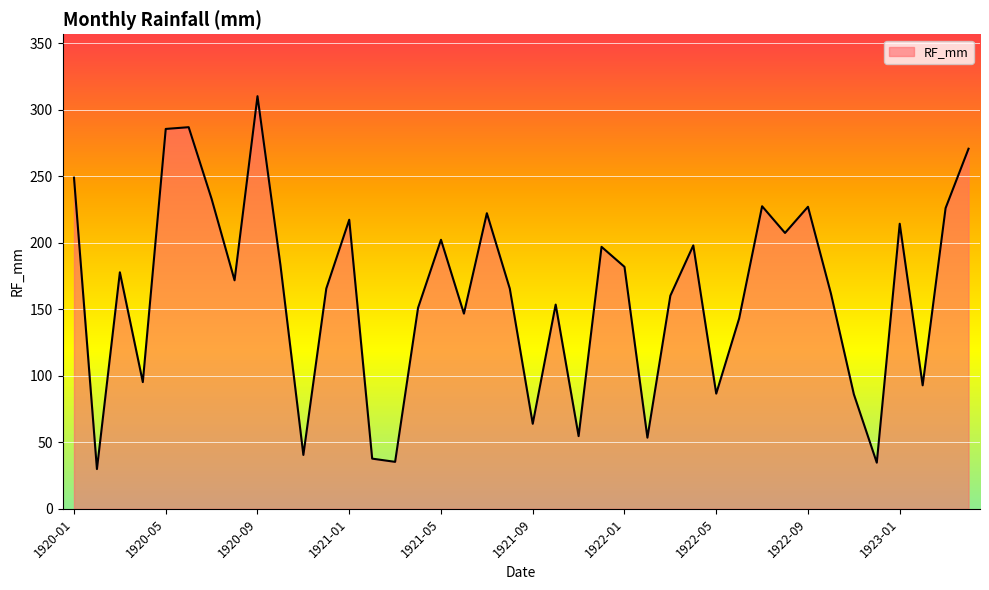

What is the difference between the maximum and minimum values?

280.5